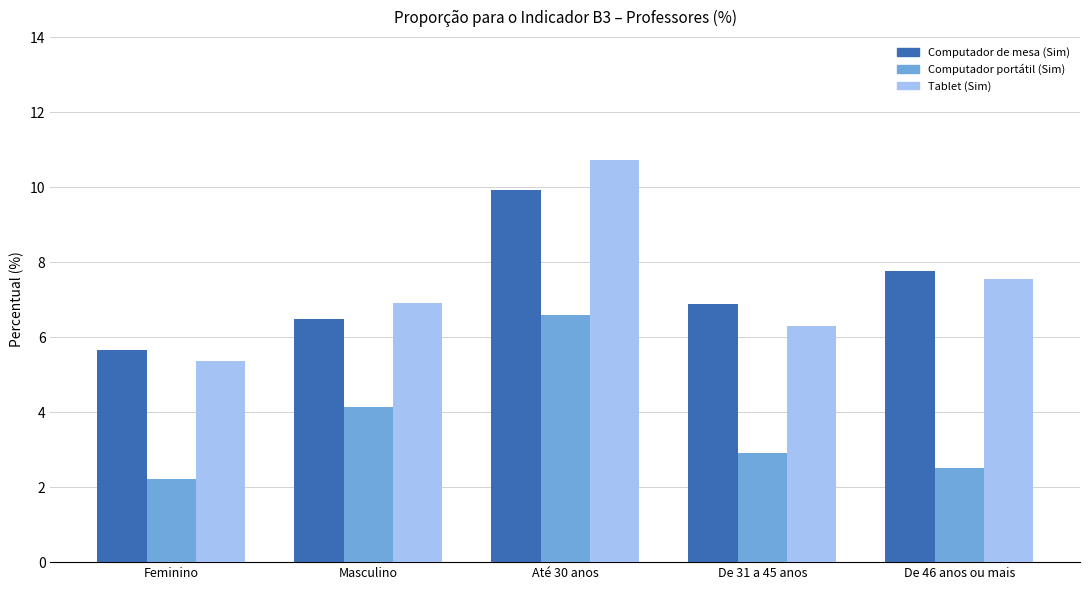

At which category is the sum across all series the highest?

Até 30 anos